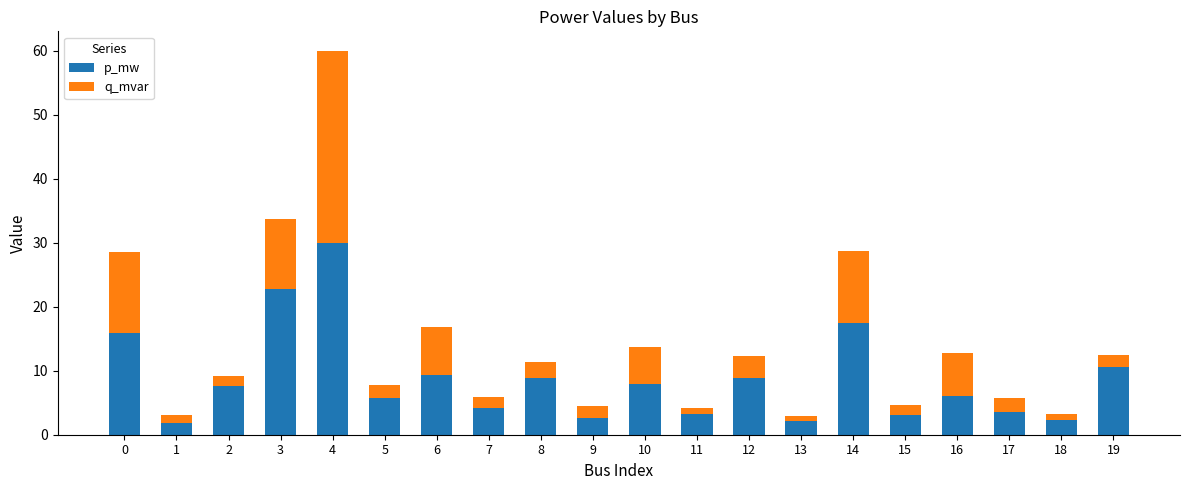

What is the minimum value for p_mw?

1.9